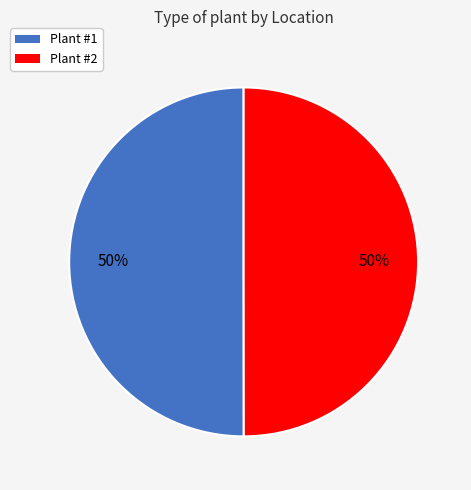

The Plant #2 slice represents 50% of the pie. True or false?

True